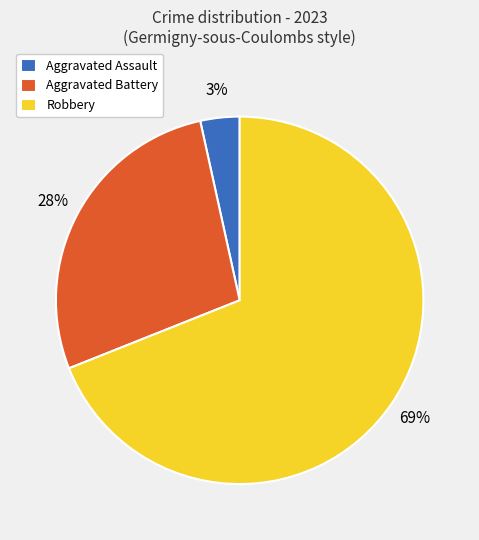

To the nearest percent, what portion does Aggravated Battery represent?

28%